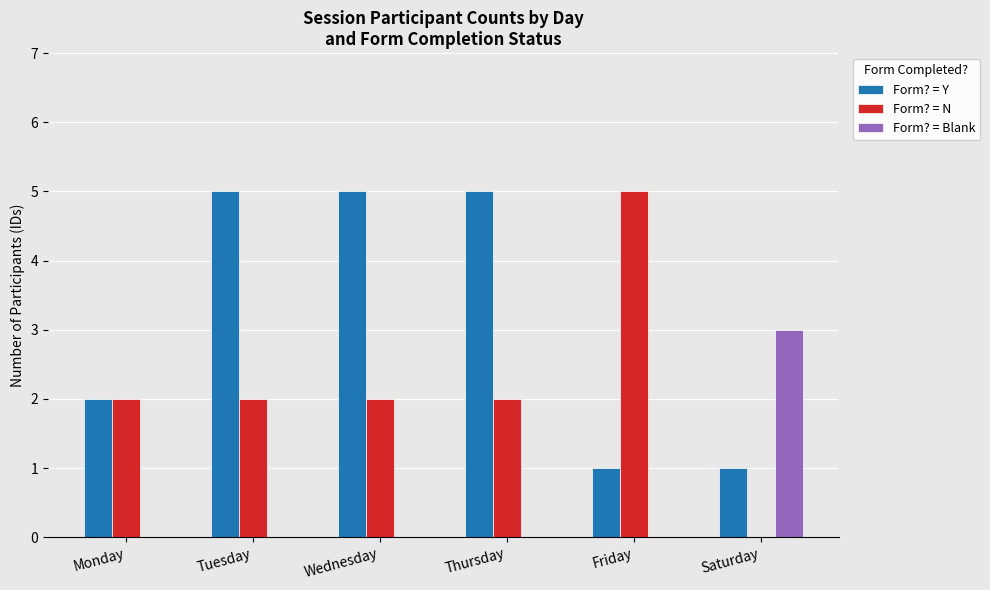

What is the spread (max minus min) of values at Saturday?

3